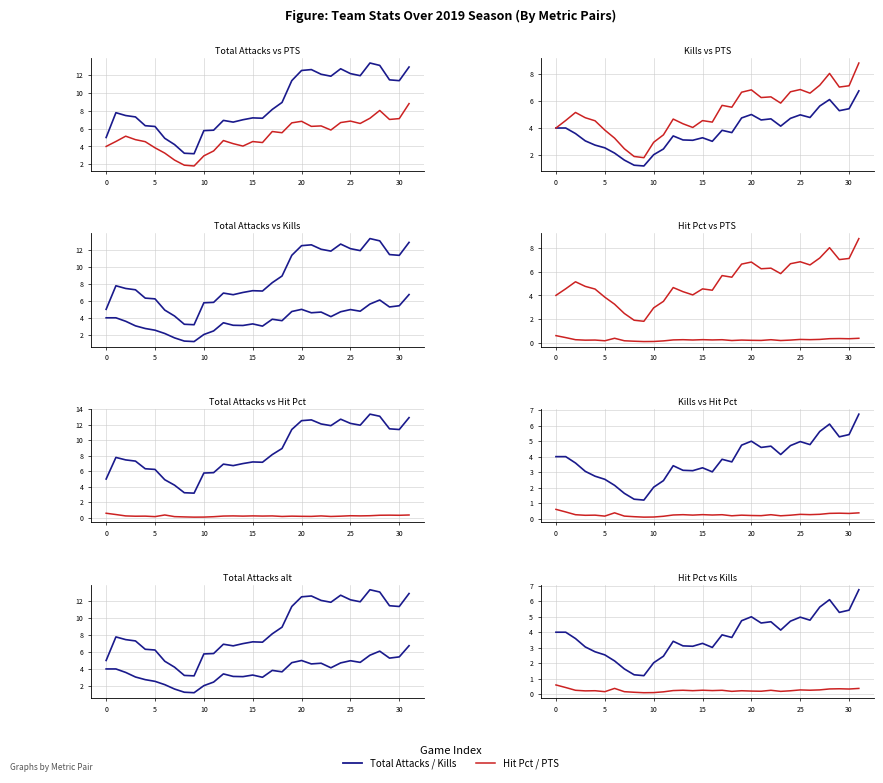

What is the maximum value shown in the chart?

13.3